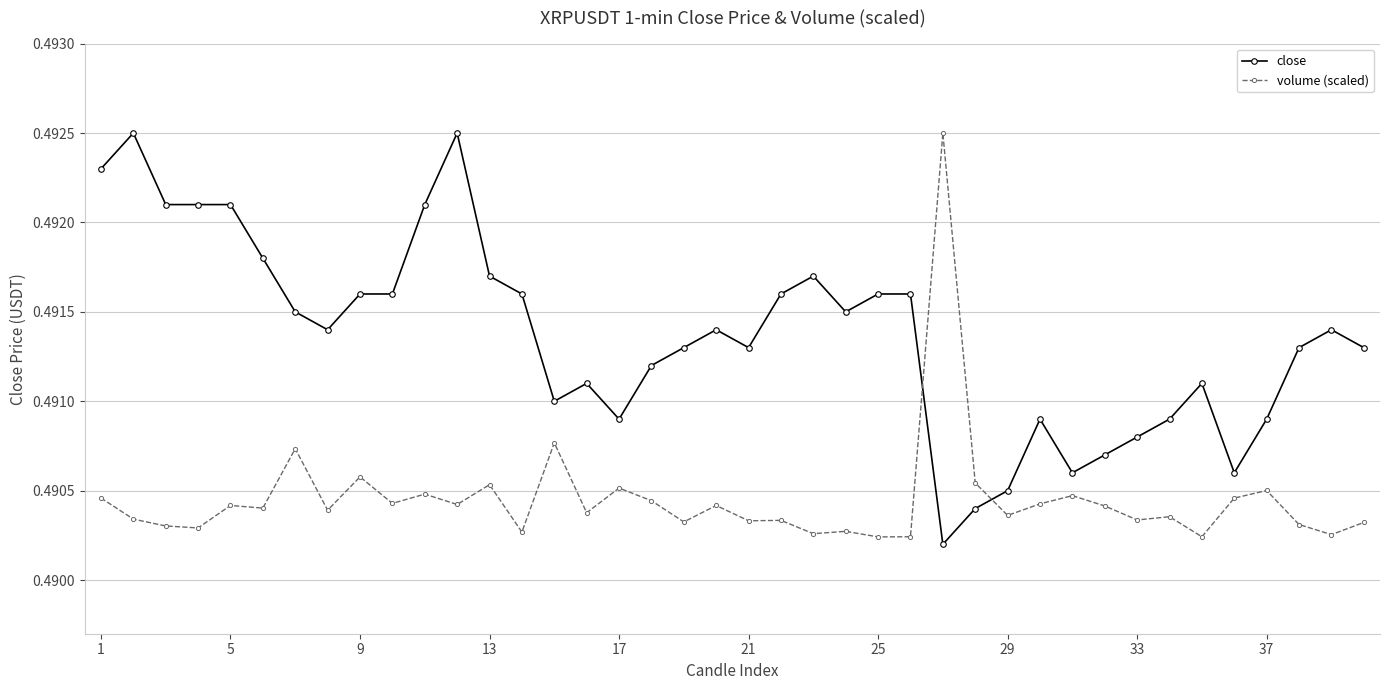

How many data points does each series have?

40